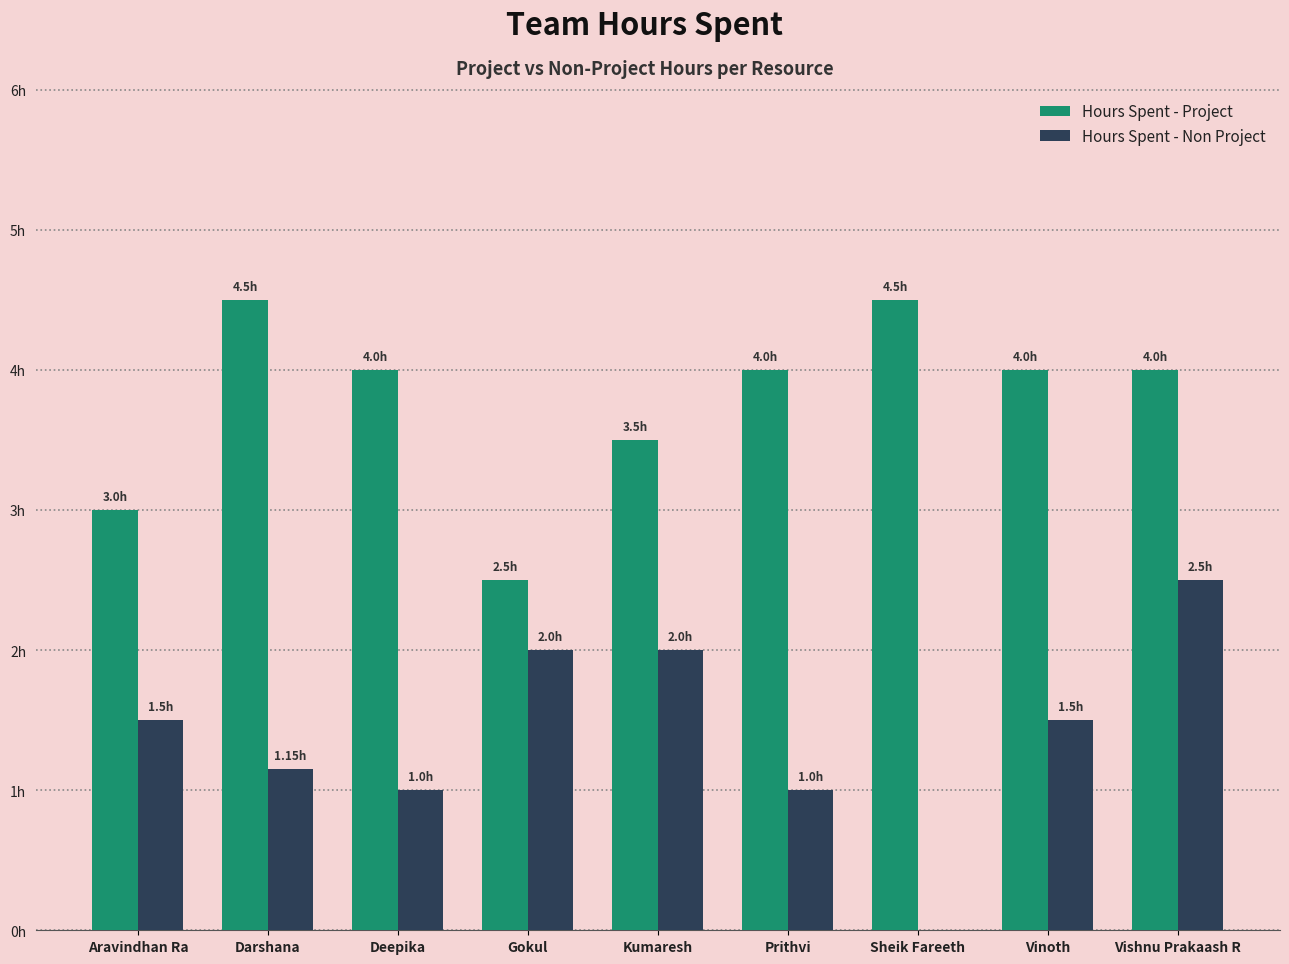

The value of Hours Spent - Project at Vishnu Prakaash R is 6.4. True or false?

False